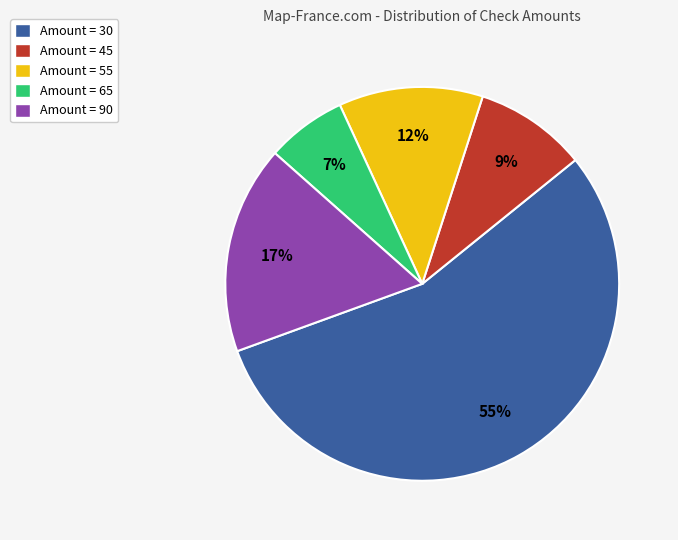

Rank the categories by value from lowest to highest.

Amount = 65, Amount = 45, Amount = 55, Amount = 90, Amount = 30